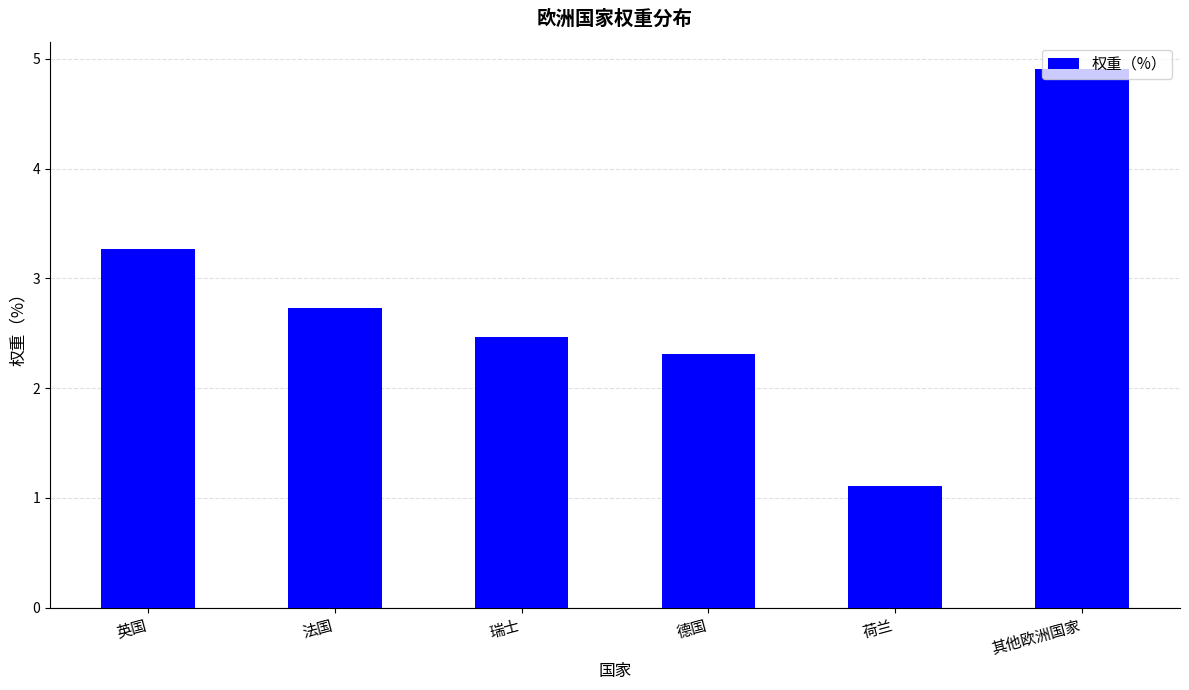

How many bars are there in total?

6